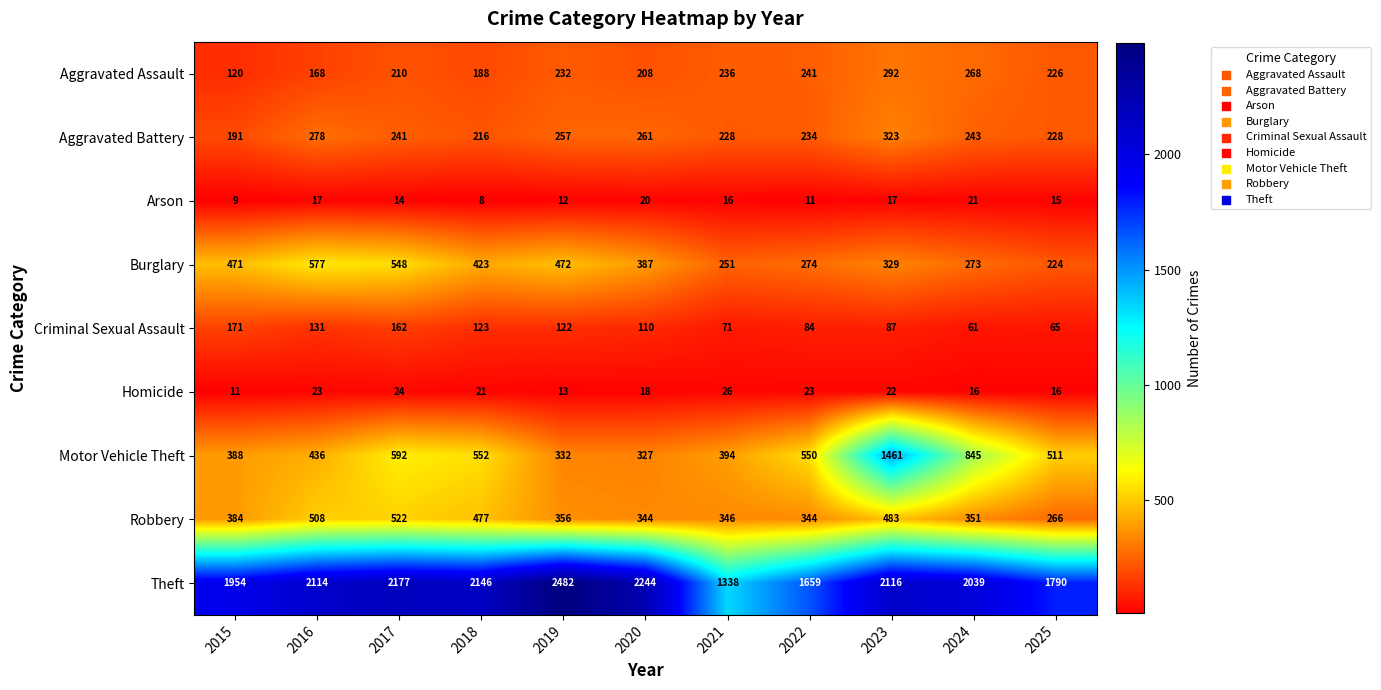

Which label corresponds to the smallest value in the chart?

2018